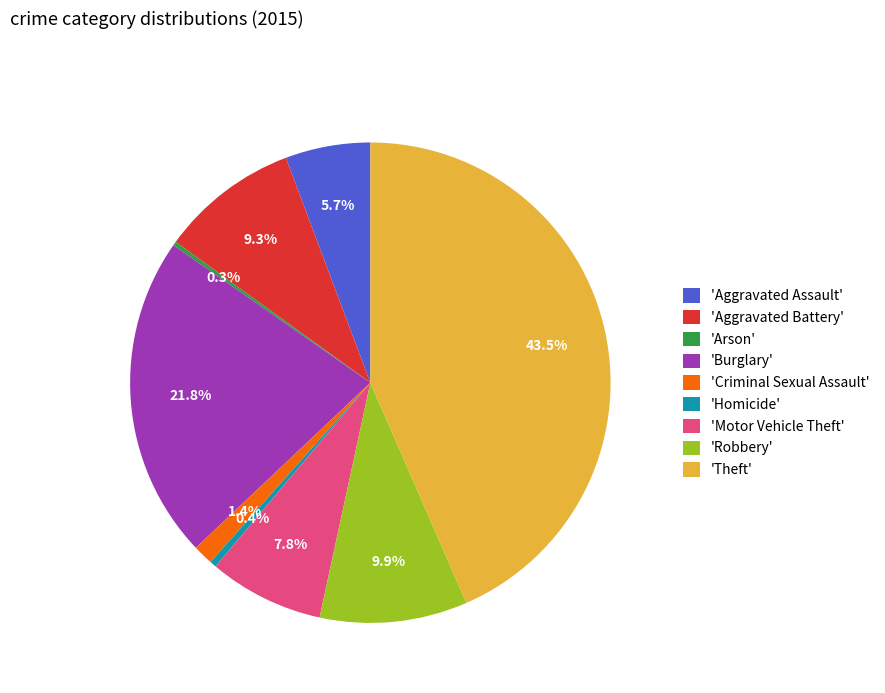

Combined, what portion of the pie is 'Burglary' and 'Theft'?

65.2%